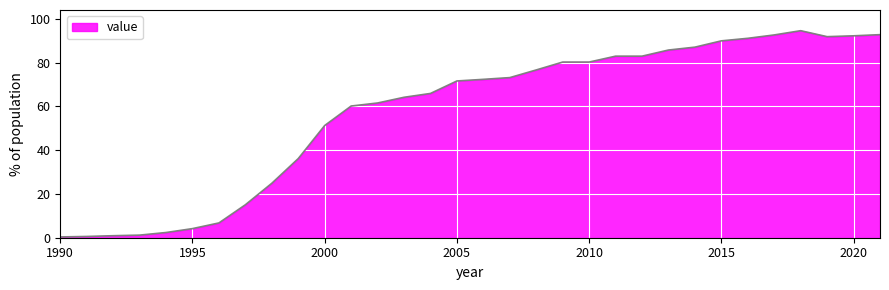

What is the difference between the maximum and minimum values?

94.3